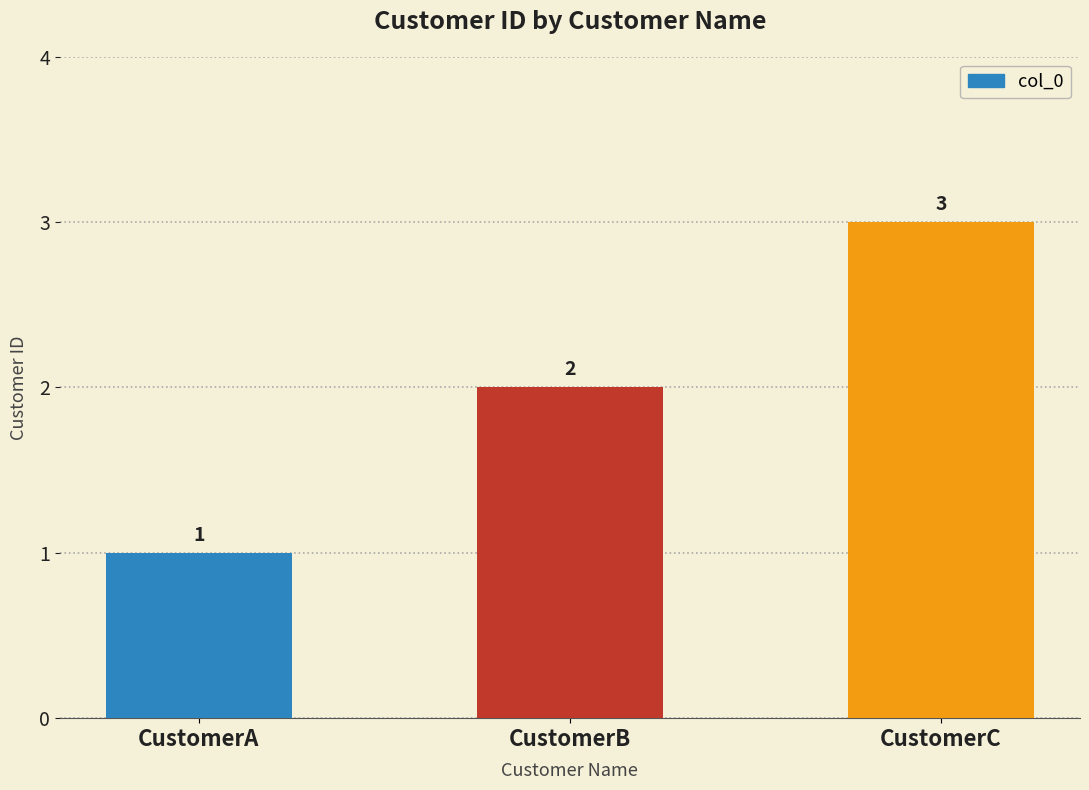

The chart shows a value of 3 at CustomerC. True or false?

True